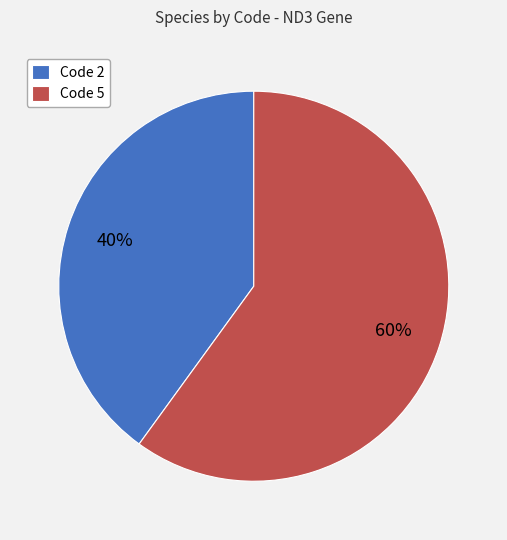

To the nearest percent, what percentage of the pie is Code 2?

40%